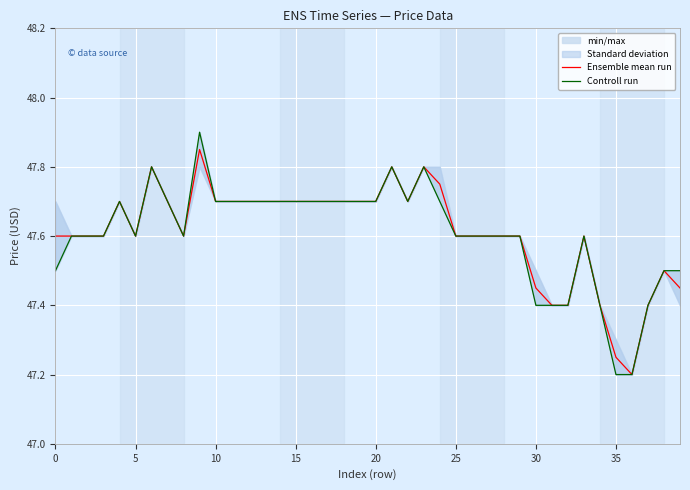

In Ensemble mean run, how many points are higher than both neighbors (excluding endpoints)?

7